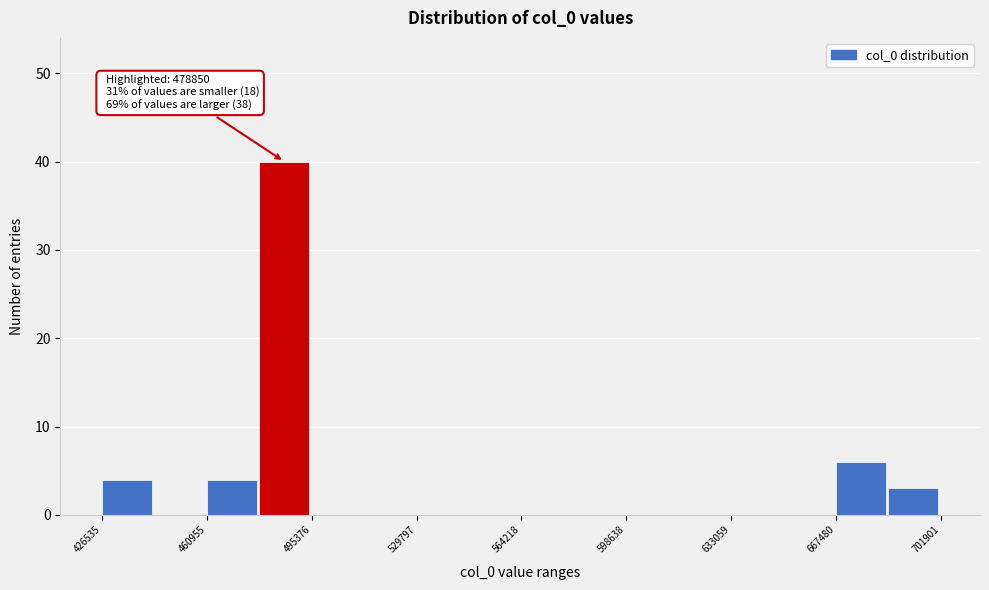

Read against the x-axis, roughly where is the centre of the tallest bar?

485000